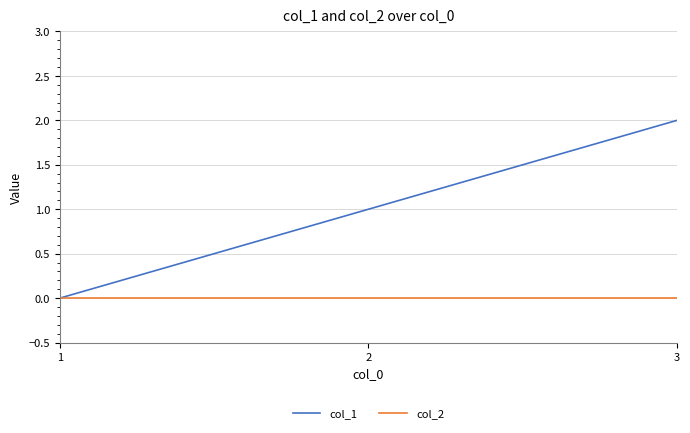

Does the chart have visible grid lines?

Yes